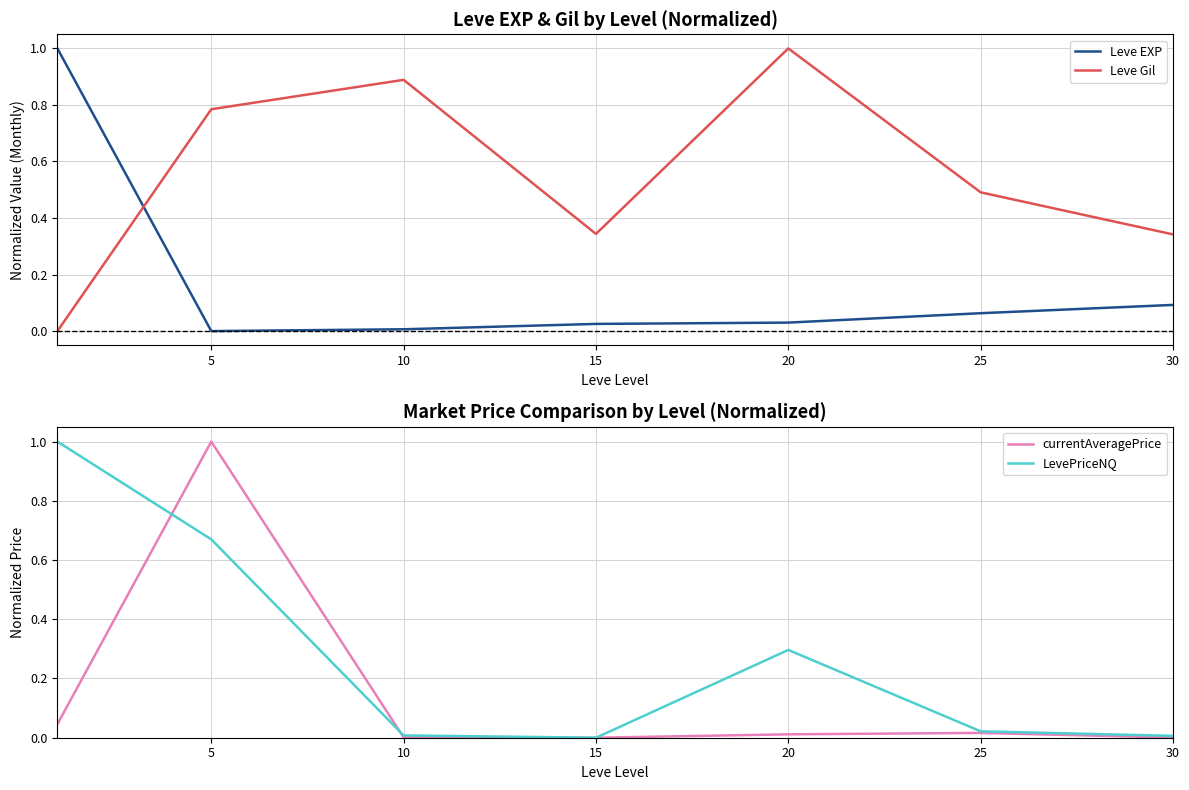

What is the average value of the LevePriceNQ series?

0.3